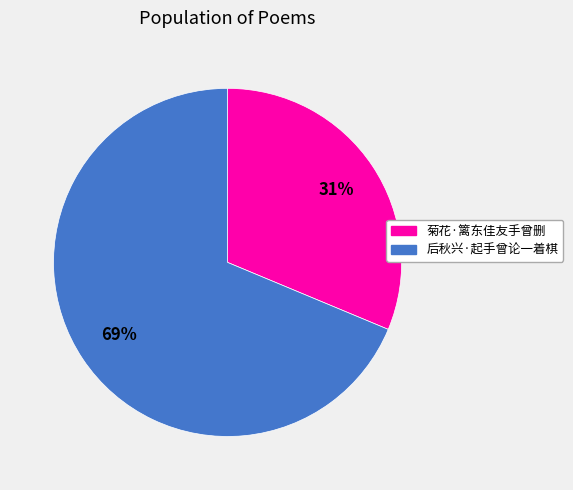

Which has a higher value, 菊花·篱东佳友手曾删 or 后秋兴·起手曾论一着棋?

后秋兴·起手曾论一着棋